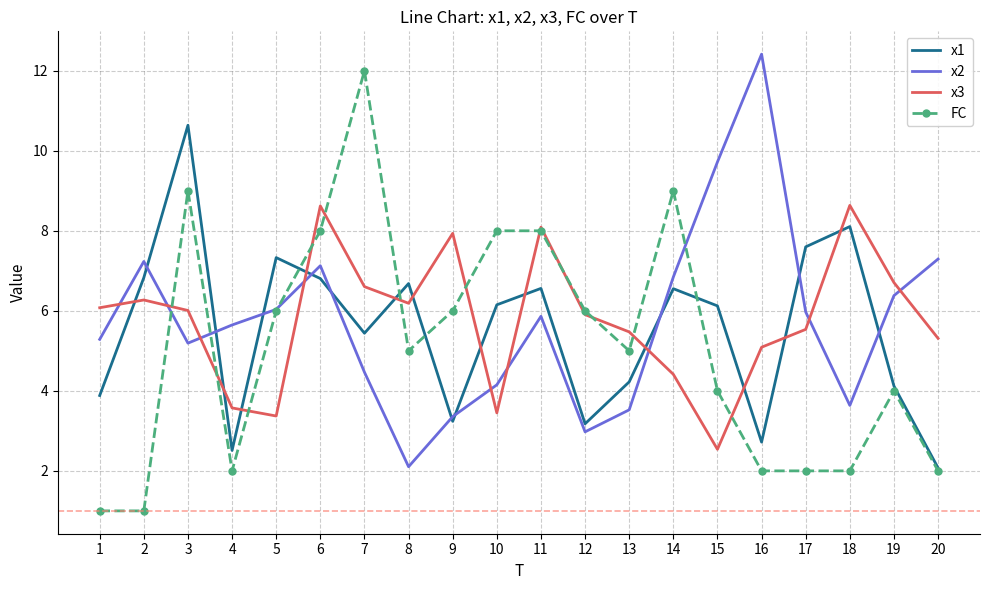

The value of x3 at 16 is 5.1. True or false?

True